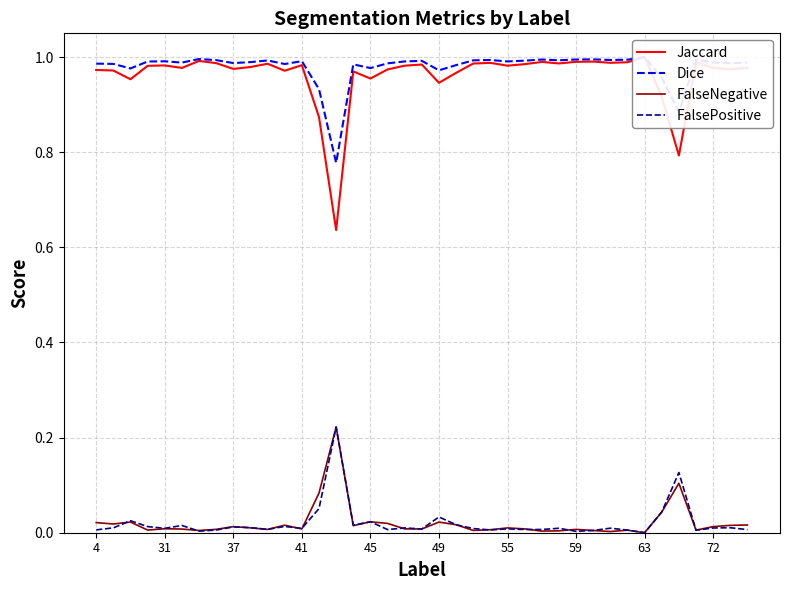

What are all the series names shown in the legend?

Jaccard, Dice, FalseNegative, FalsePositive